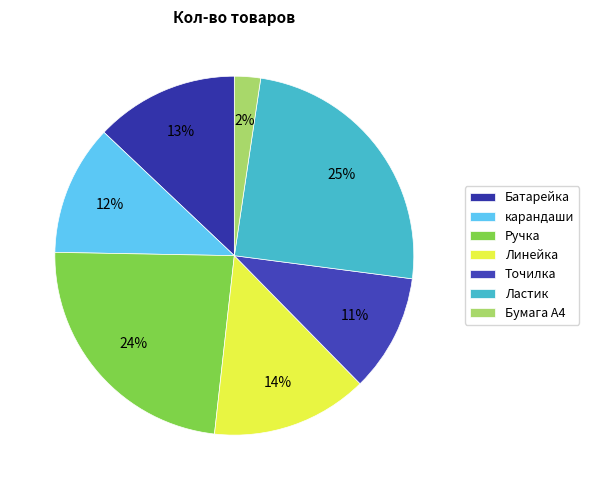

How many segments does this pie chart have?

7